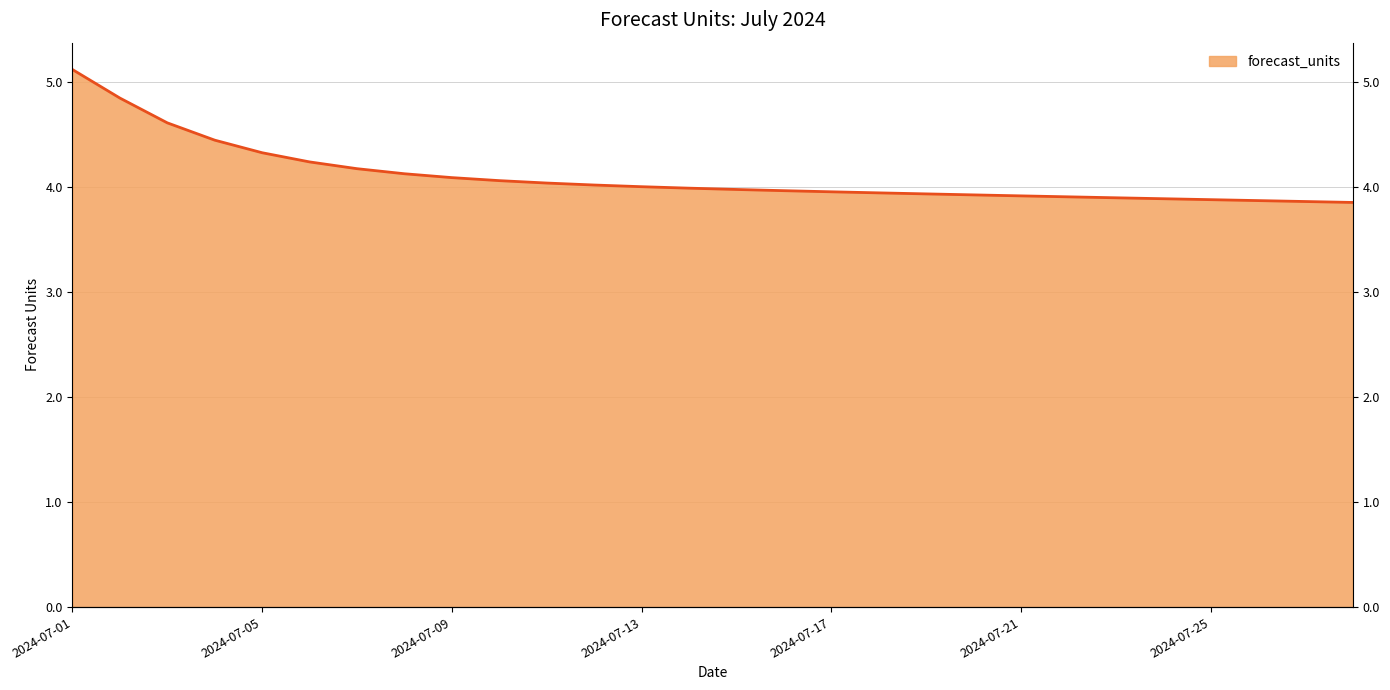

What is the greatest value displayed?

5.1